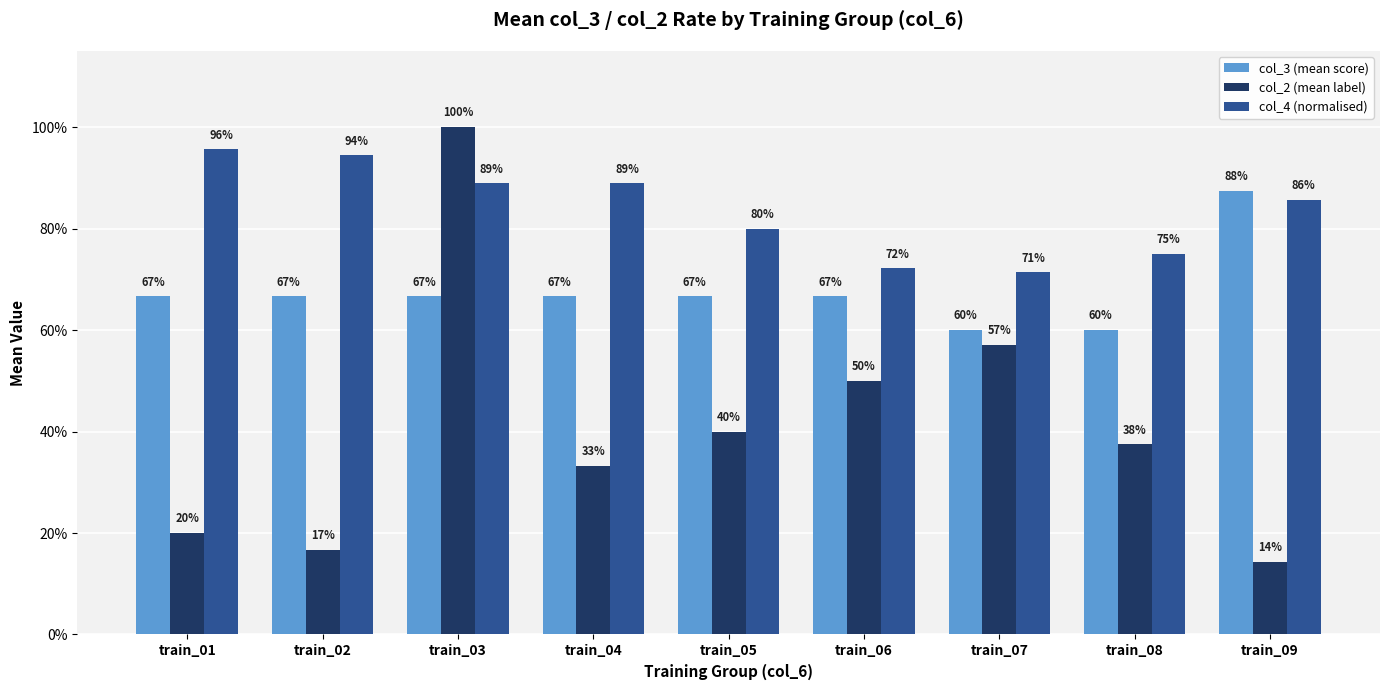

What is the average value of the col_2 (mean label) series?

0.4